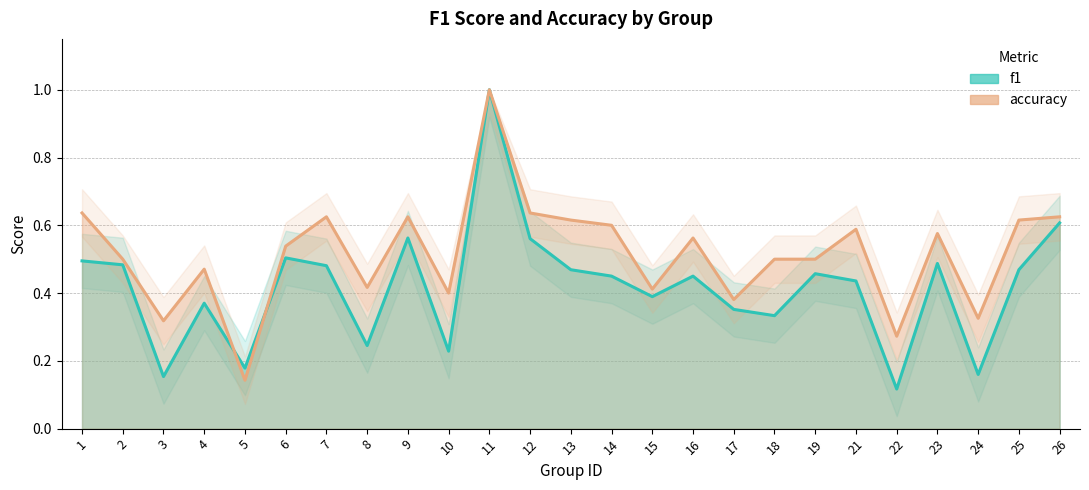

What is the spread (max minus min) of values at 12?

0.1